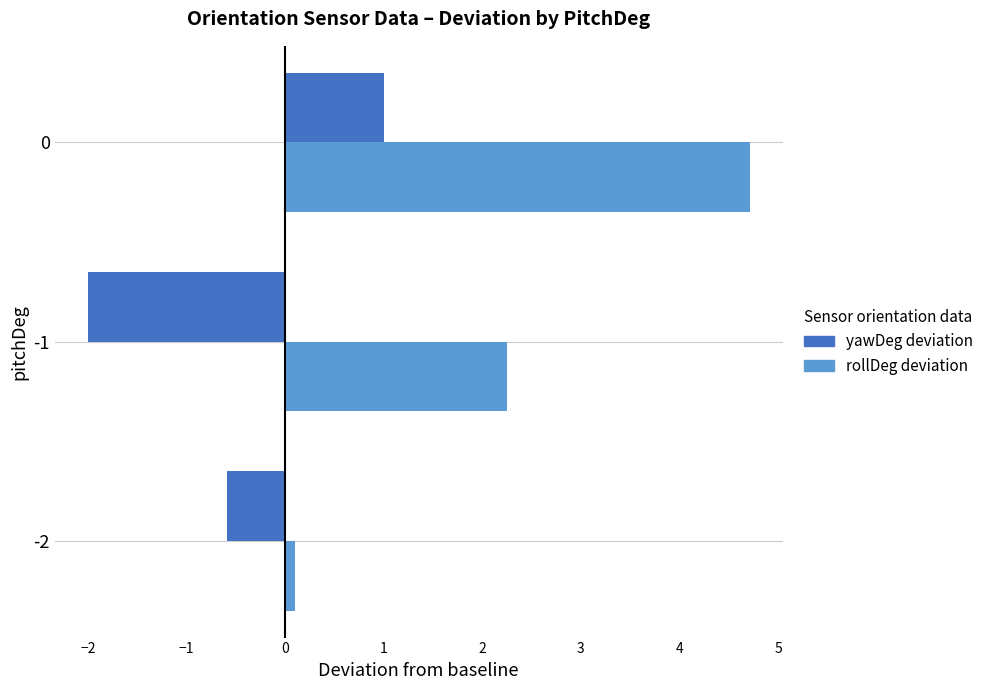

Count the number of categories in the chart.

3